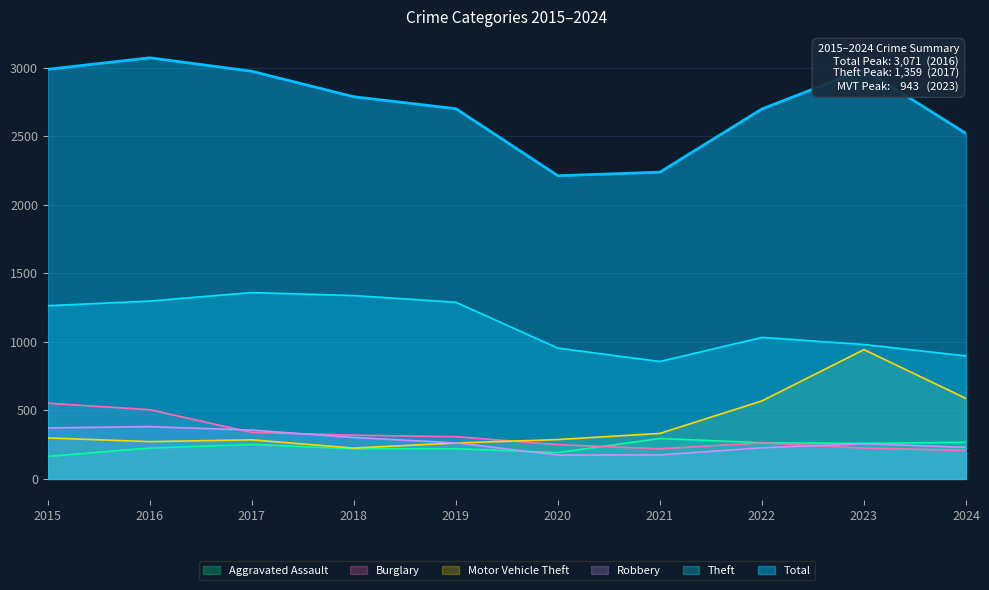

Which series has the widest spread of values?

Total